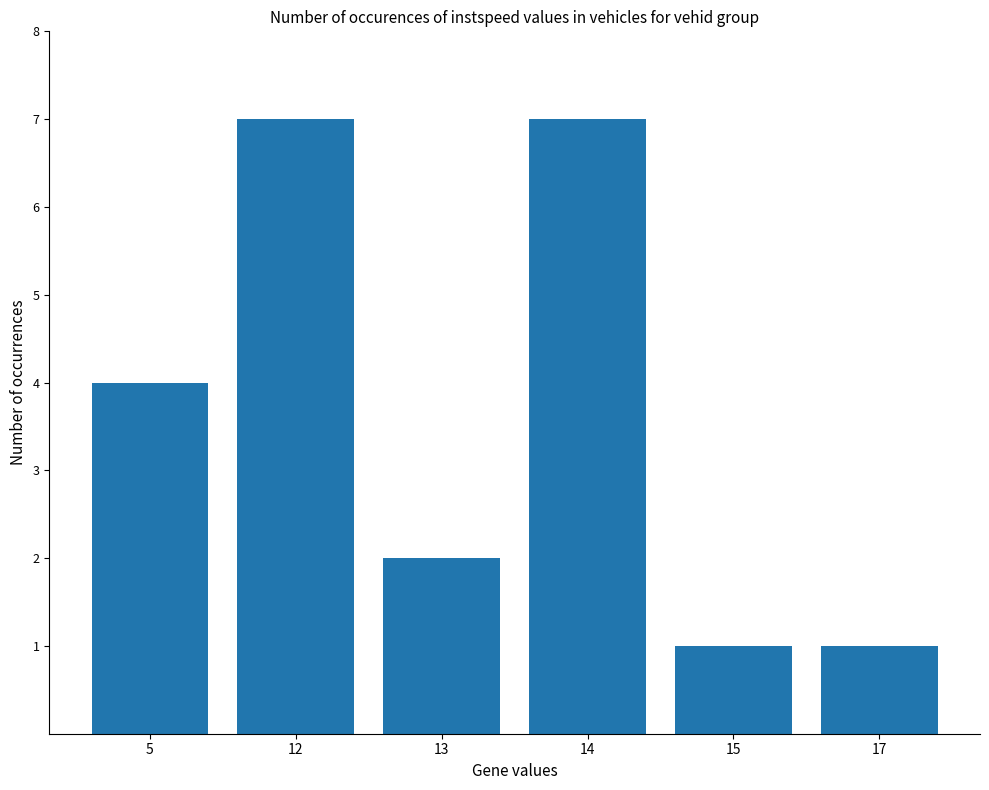

Approximately how many times larger is the value at 14 compared to 12?

1.0